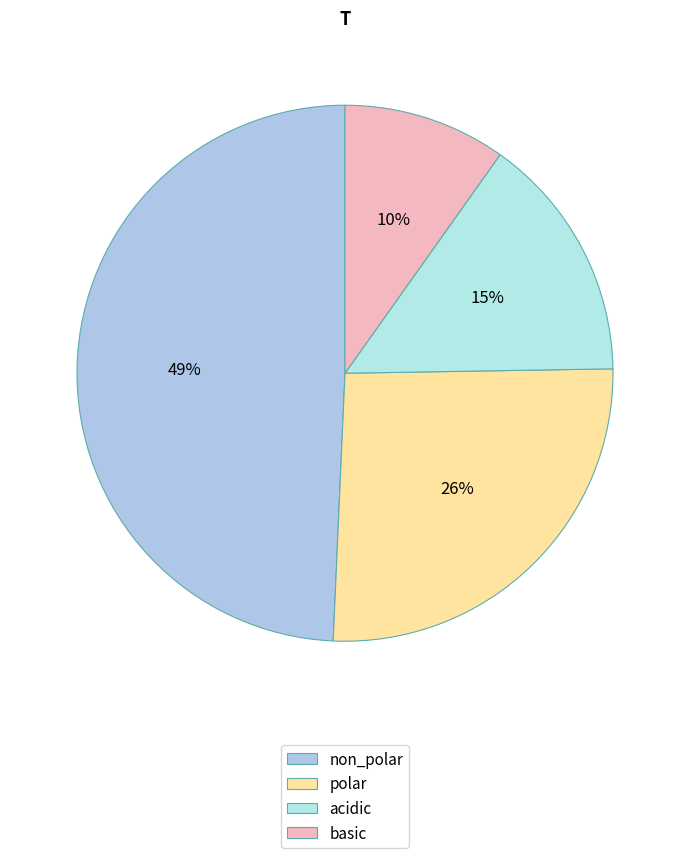

Does basic account for over 50% of the chart?

No